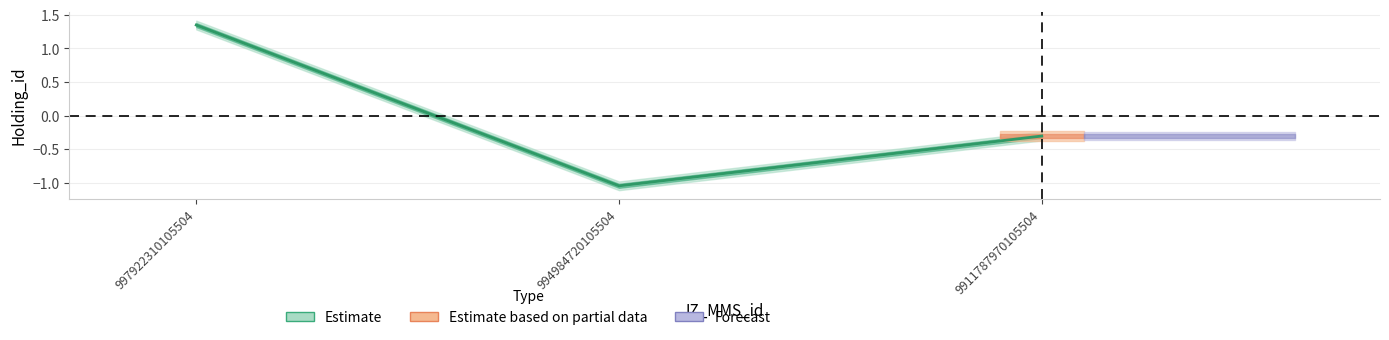

True or false: the data shows 2.3 at 997922310105504.

False